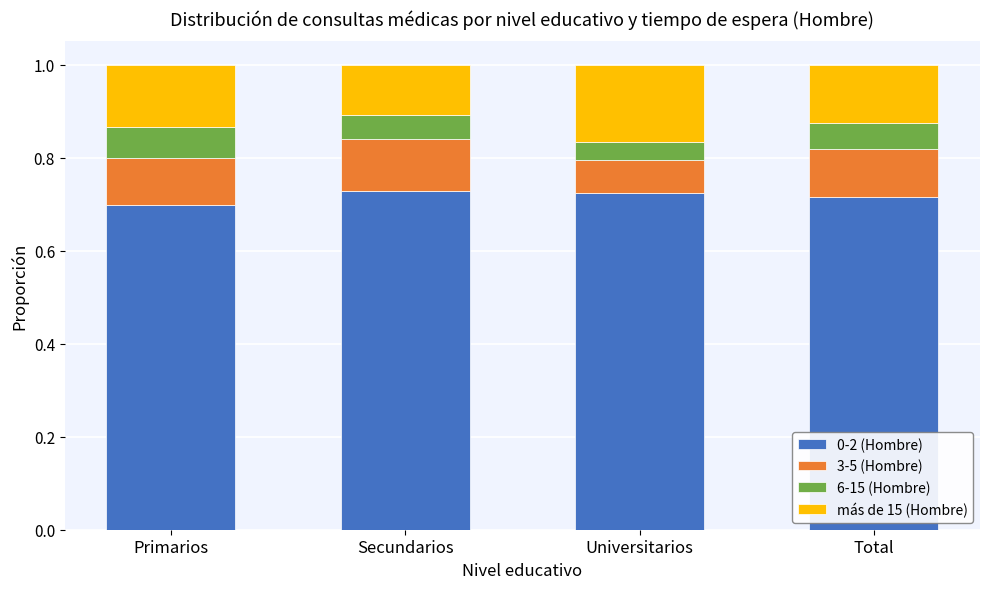

What is the total value across all series at Universitarios?

1.0